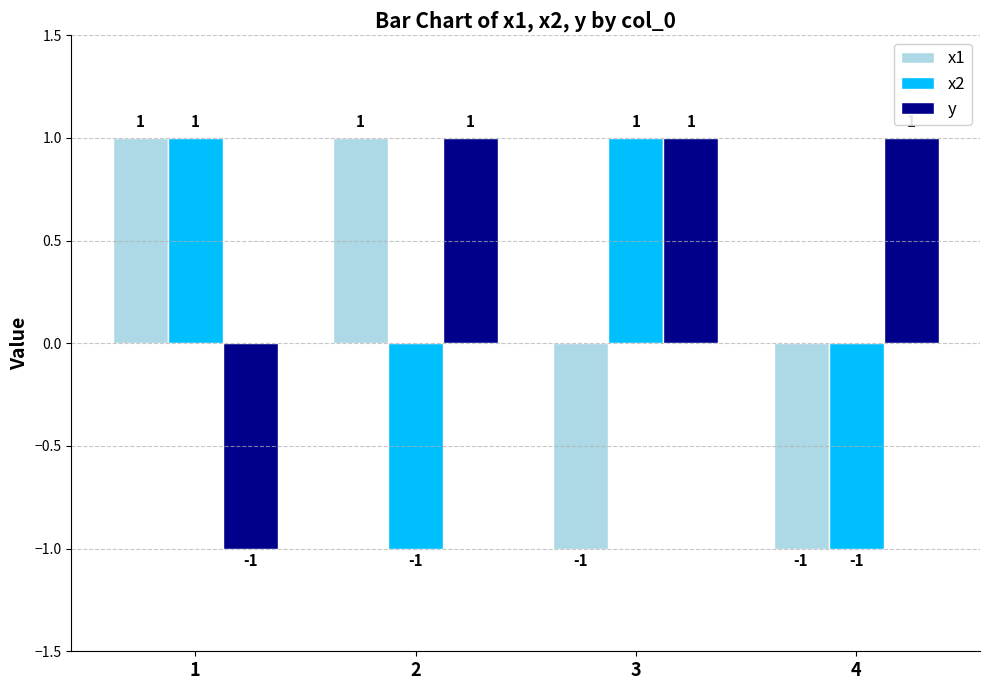

At how many categories does at least one series exceed 0?

4